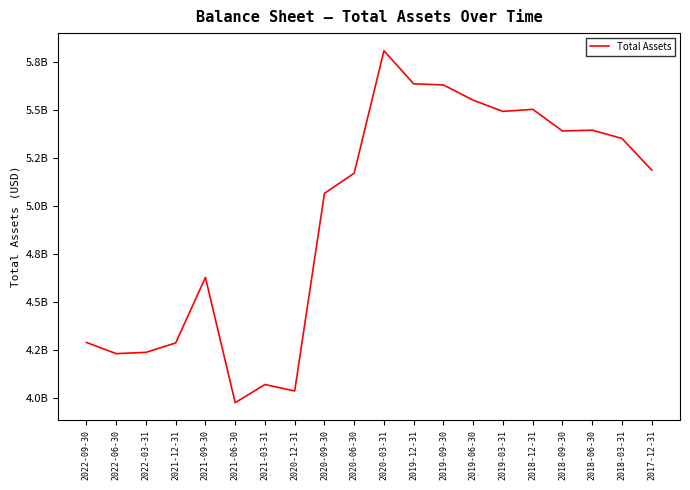

Does the chart display data point markers on the line(s)?

No